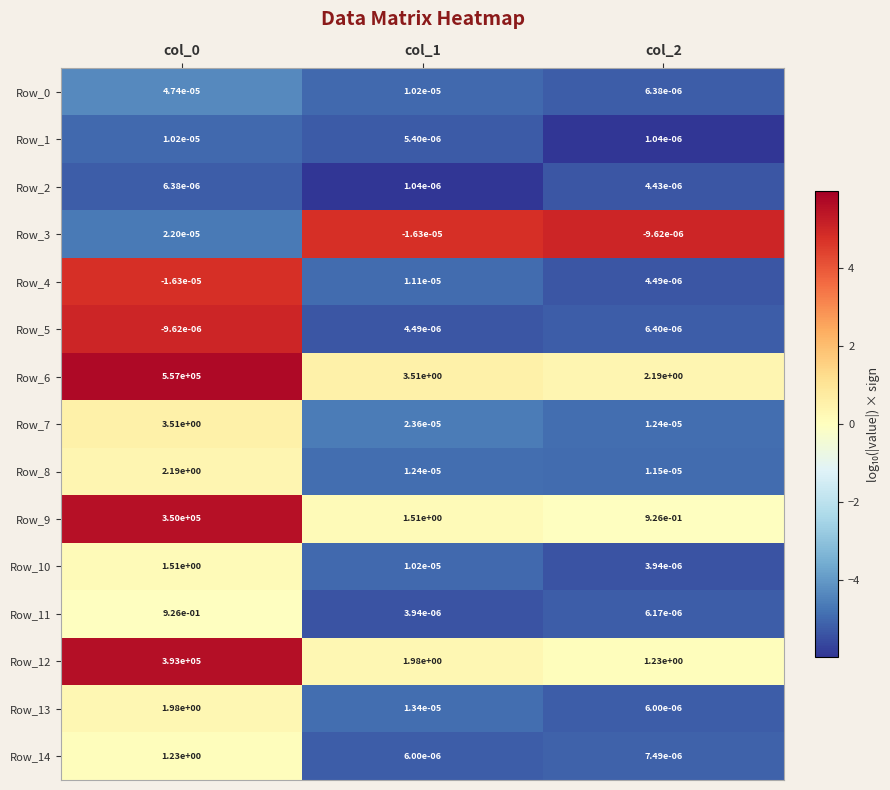

Is the value of Row_12 at col_1 greater than the value of Row_7 at col_0?

No